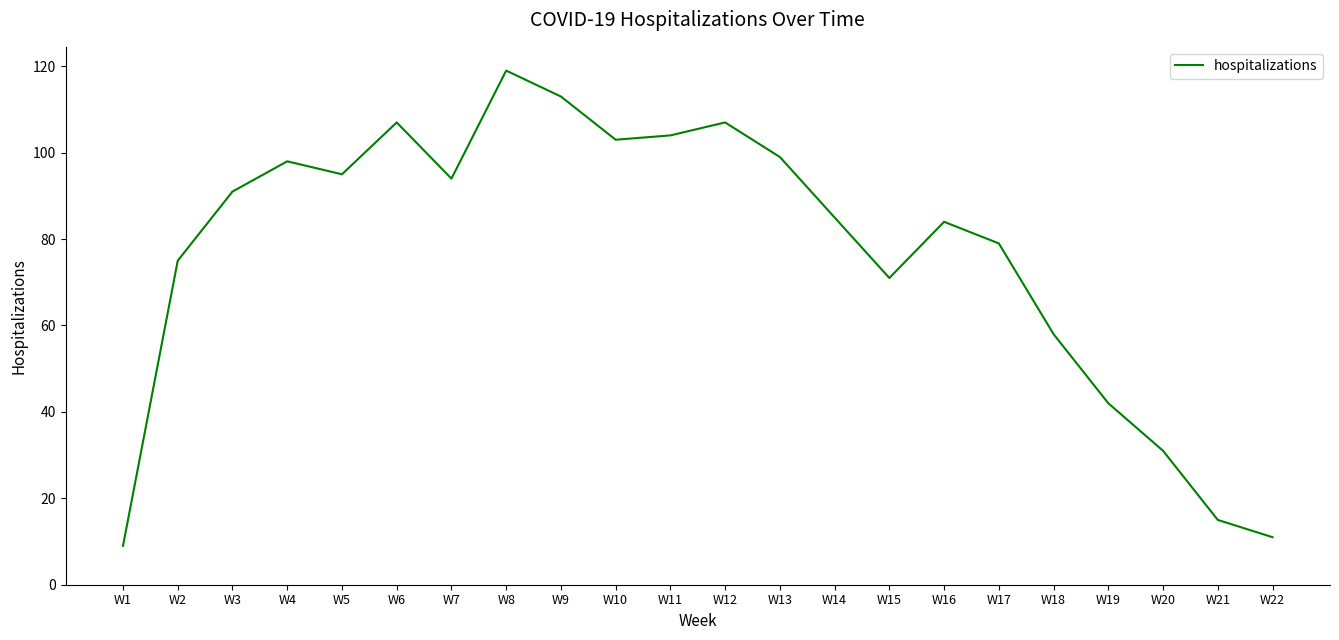

What is the difference between the values at W5 and W18?

37